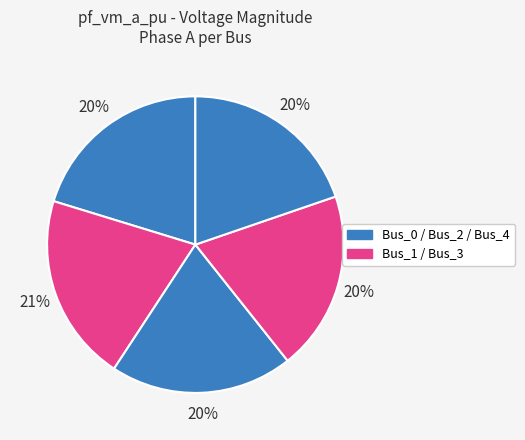

True or false: Bus_4 accounts for 20% of the total.

True